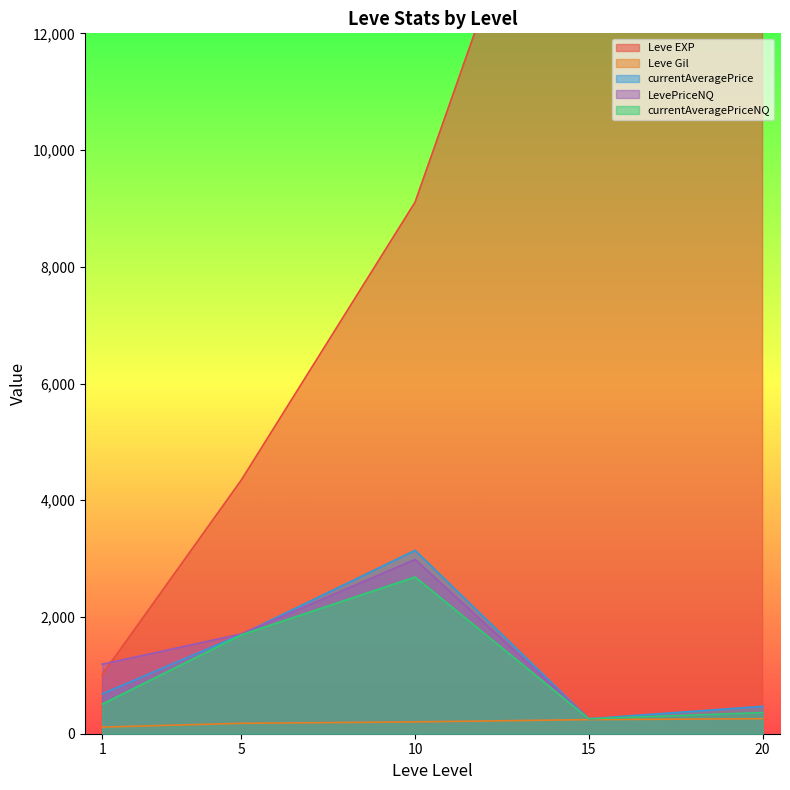

What is the lowest value of the Leve EXP series?

800.0